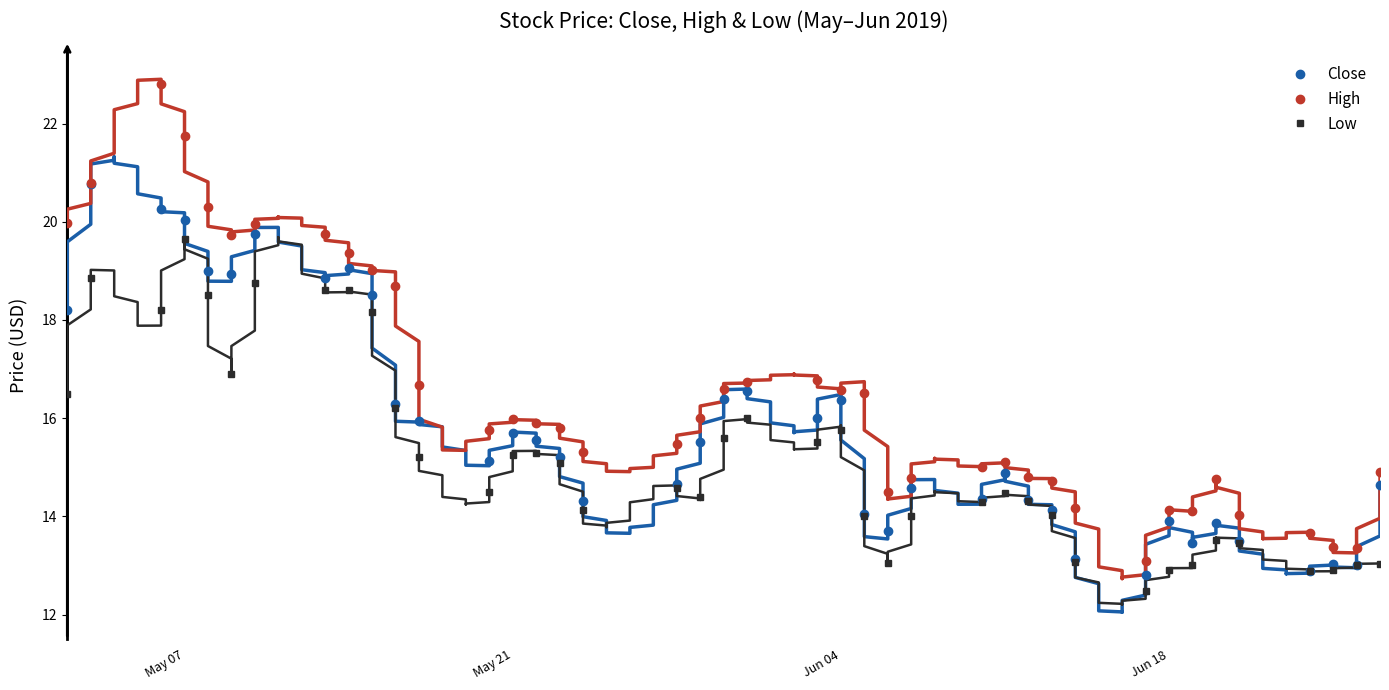

How many lines are shown in the chart?

3